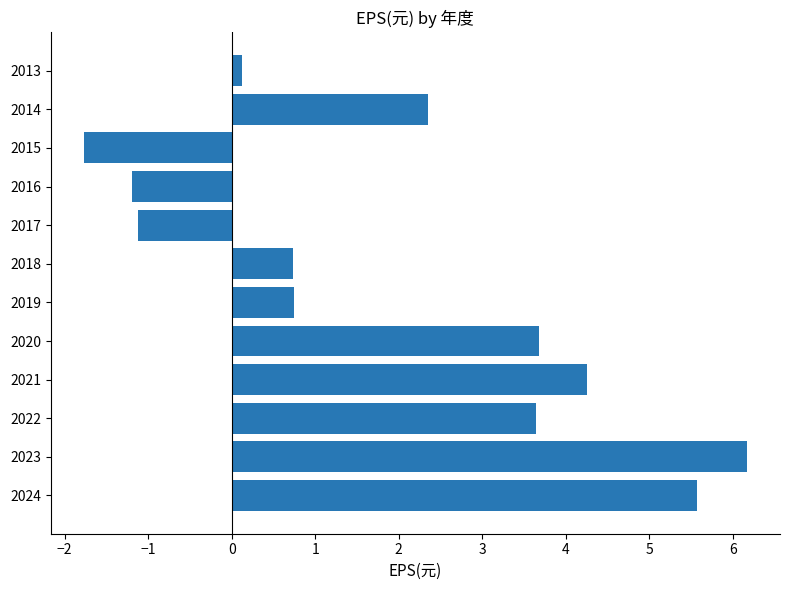

Is it true that the value at 2015 is -3.0?

False